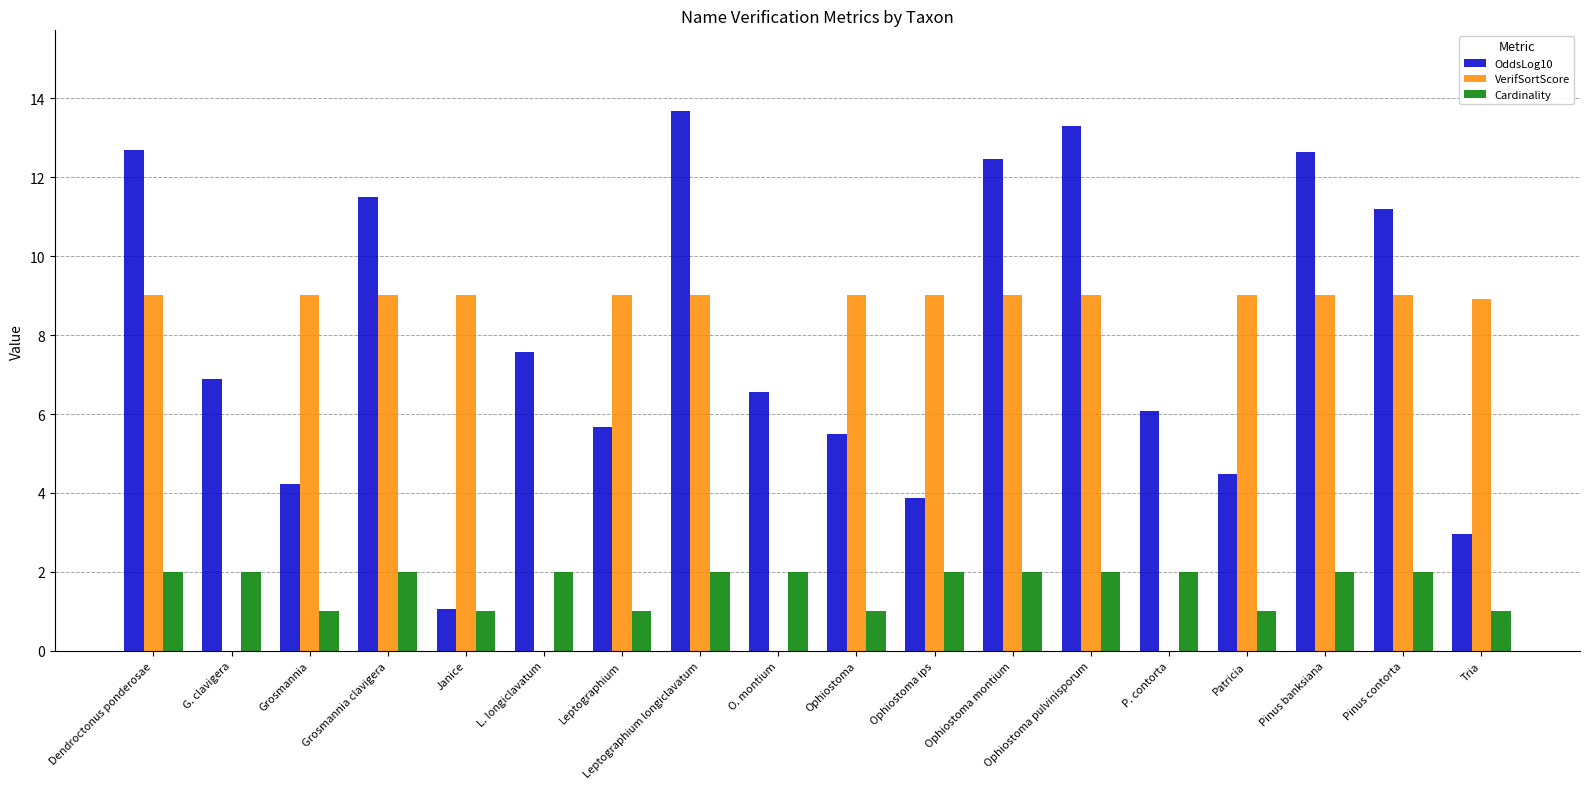

What is the total value across all series at Tria?

12.9